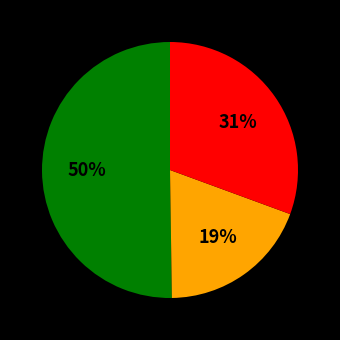

To the nearest percent, what is the difference between the largest and smallest slice percentages?

31%